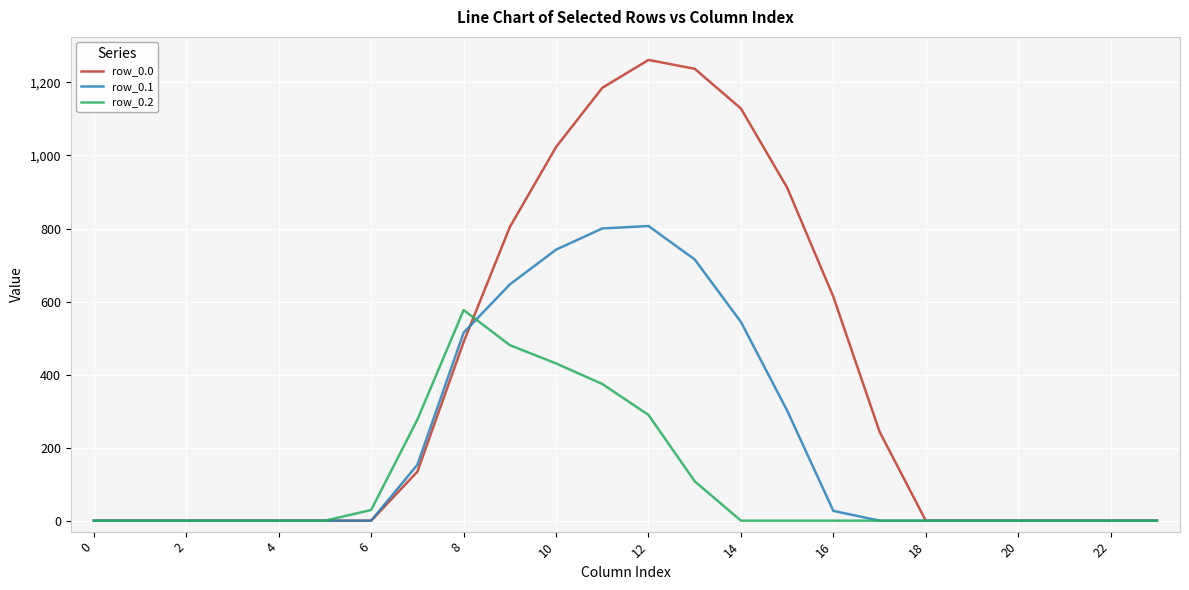

List the series in order of their peak value, highest first.

row_0.0, row_0.1, row_0.2